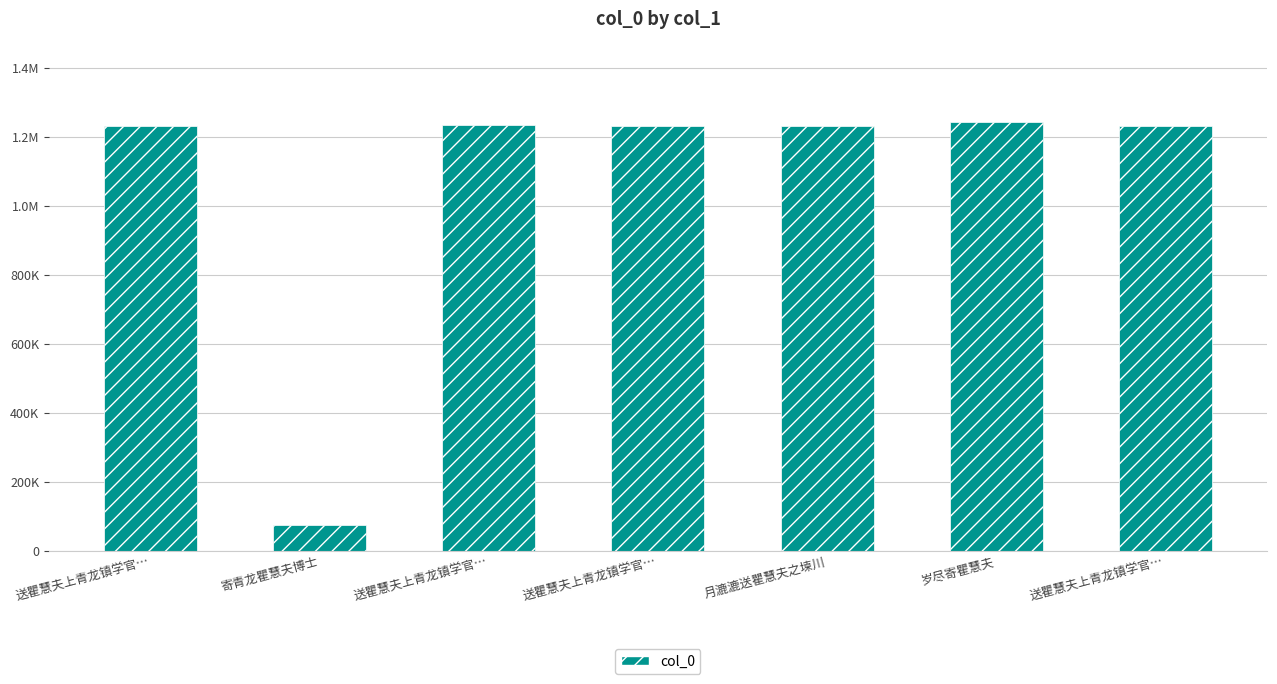

What is the label of the 6th bar from the right?

寄青龙瞿慧夫博士